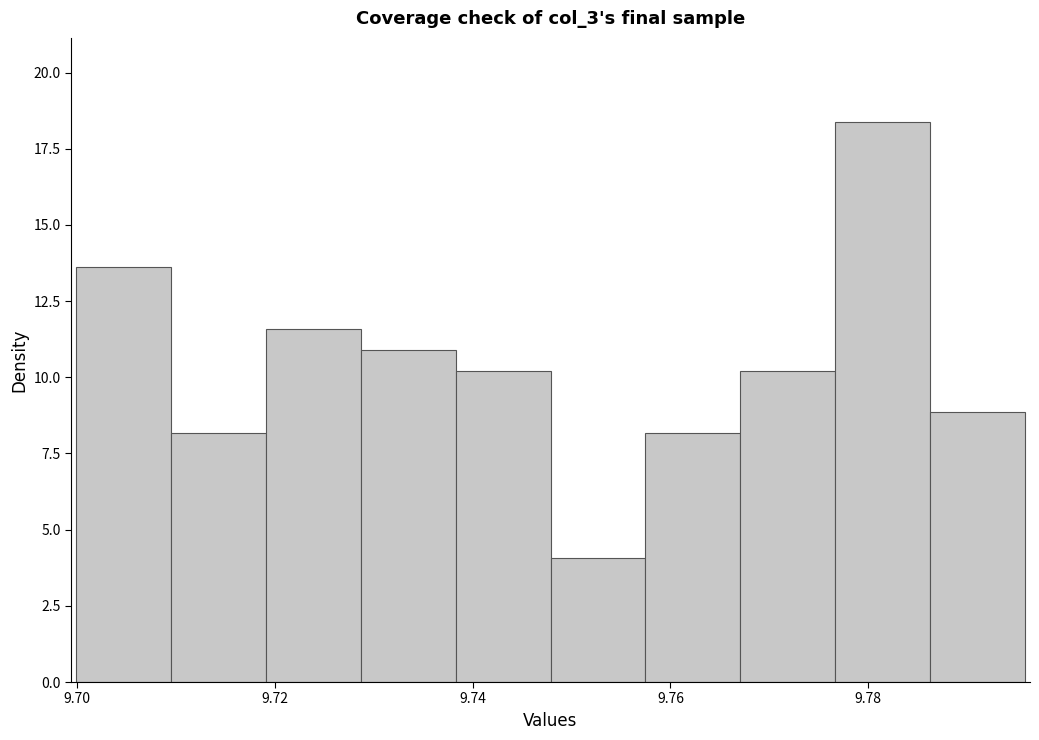

Which range on the x-axis has the tallest bar?

9.776 to 9.786